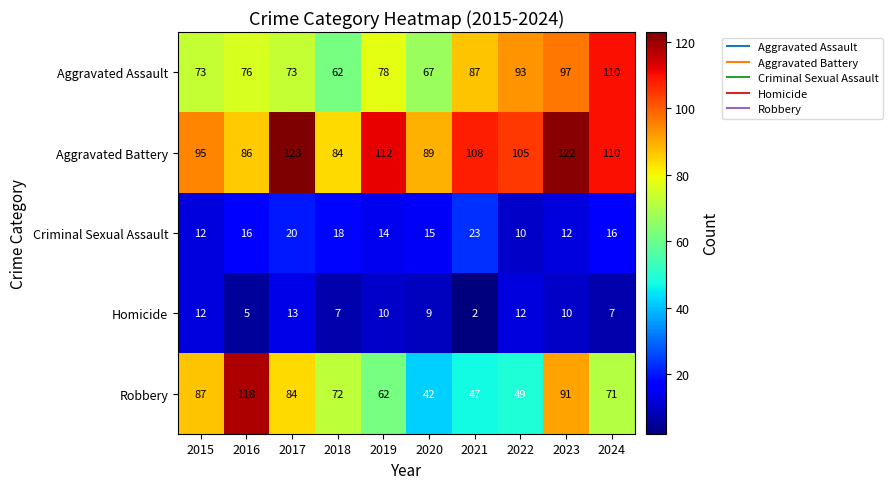

How many data points in Aggravated Assault are less than 78?

5